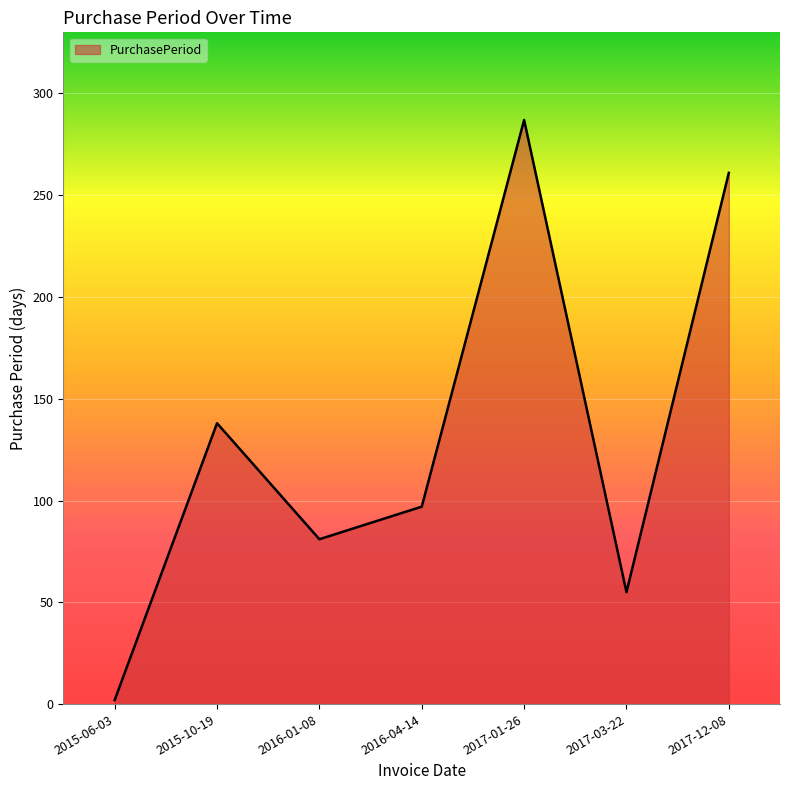

Between 2015-06-03 and 2017-12-08, which is larger?

2017-12-08